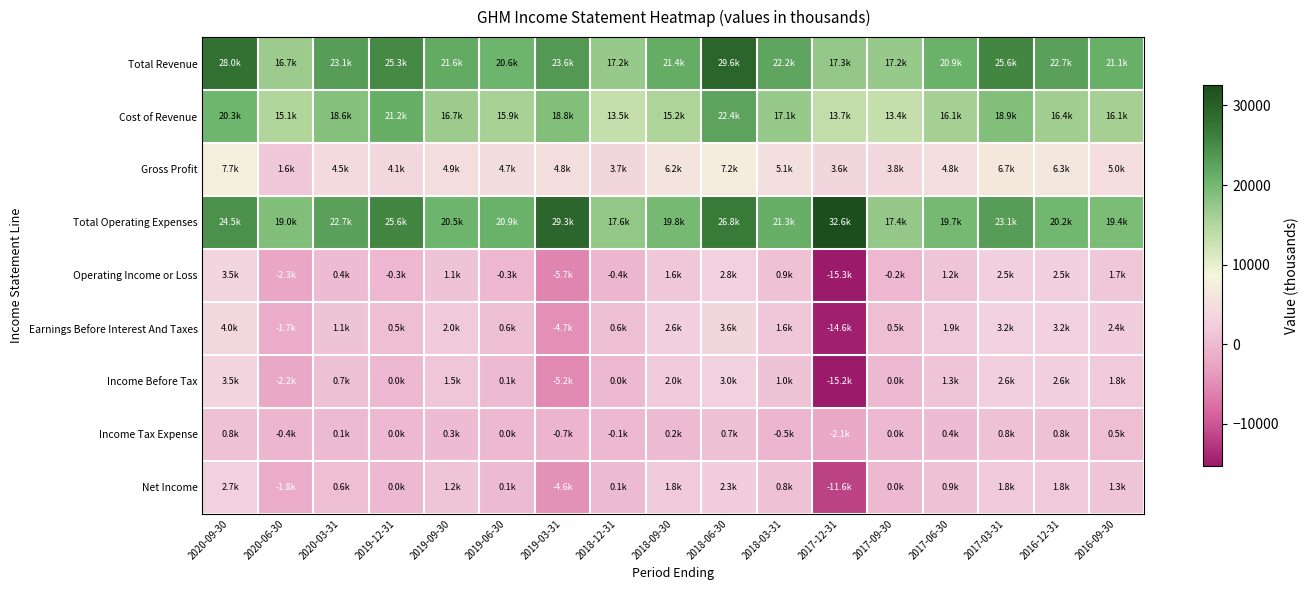

Reading left to right, transcribe all the data shown in this chart.

Total Revenue: 2020-09-30=28000	2020-06-30=16700	2020-03-31=23100	2019-12-31=25300	2019-09-30=21600	2019-06-30=20600	2019-03-31=23600	2018-12-31=17200	2018-09-30=21400	2018-06-30=29600	2018-03-31=22200	2017-12-31=17300	2017-09-30=17200	2017-06-30=20900	2017-03-31=25600	2016-12-31=22700	2016-09-30=21100
Cost of Revenue: 2020-09-30=20300	2020-06-30=15100	2020-03-31=18600	2019-12-31=21200	2019-09-30=16700	2019-06-30=15900	2019-03-31=18800	2018-12-31=13500	2018-09-30=15200	2018-06-30=22400	2018-03-31=17100	2017-12-31=13700	2017-09-30=13400	2017-06-30=16100	2017-03-31=18900	2016-12-31=16400	2016-09-30=16100
Gross Profit: 2020-09-30=7700	2020-06-30=1600	2020-03-31=4500	2019-12-31=4100	2019-09-30=4900	2019-06-30=4700	2019-03-31=4800	2018-12-31=3700	2018-09-30=6200	2018-06-30=7200	2018-03-31=5100	2017-12-31=3600	2017-09-30=3800	2017-06-30=4800	2017-03-31=6700	2016-12-31=6300	2016-09-30=5000
Total Operating Expenses: 2020-09-30=24500	2020-06-30=19000	2020-03-31=22700	2019-12-31=25600	2019-09-30=20500	2019-06-30=20900	2019-03-31=29300	2018-12-31=17600	2018-09-30=19800	2018-06-30=26800	2018-03-31=21300	2017-12-31=32600	2017-09-30=17400	2017-06-30=19700	2017-03-31=23100	2016-12-31=20200	2016-09-30=19400
Operating Income or Loss: 2020-09-30=3500	2020-06-30=-2300	2020-03-31=400	2019-12-31=-300	2019-09-30=1100	2019-06-30=-300	2019-03-31=-5700	2018-12-31=-400	2018-09-30=1600	2018-06-30=2800	2018-03-31=900	2017-12-31=-15300	2017-09-30=-200	2017-06-30=1200	2017-03-31=2500	2016-12-31=2500	2016-09-30=1700
Earnings Before Interest And Taxes: 2020-09-30=4000	2020-06-30=-1700	2020-03-31=1100	2019-12-31=500	2019-09-30=2000	2019-06-30=600	2019-03-31=-4700	2018-12-31=600	2018-09-30=2600	2018-06-30=3600	2018-03-31=1600	2017-12-31=-14600	2017-09-30=500	2017-06-30=1900	2017-03-31=3200	2016-12-31=3200	2016-09-30=2400
Income Before Tax: 2020-09-30=3500	2020-06-30=-2200	2020-03-31=700	2019-12-31=0	2019-09-30=1500	2019-06-30=100	2019-03-31=-5200	2018-12-31=0	2018-09-30=2000	2018-06-30=3000	2018-03-31=1000	2017-12-31=-15200	2017-09-30=0	2017-06-30=1300	2017-03-31=2600	2016-12-31=2600	2016-09-30=1800
Income Tax Expense: 2020-09-30=800	2020-06-30=-400	2020-03-31=100	2019-12-31=0	2019-09-30=300	2019-06-30=0	2019-03-31=-700	2018-12-31=-100	2018-09-30=200	2018-06-30=700	2018-03-31=-500	2017-12-31=-2100	2017-09-30=0	2017-06-30=400	2017-03-31=800	2016-12-31=800	2016-09-30=500
Net Income: 2020-09-30=2700	2020-06-30=-1800	2020-03-31=600	2019-12-31=0	2019-09-30=1200	2019-06-30=100	2019-03-31=-4600	2018-12-31=100	2018-09-30=1800	2018-06-30=2300	2018-03-31=800	2017-12-31=-11600	2017-09-30=0	2017-06-30=900	2017-03-31=1800	2016-12-31=1800	2016-09-30=1300